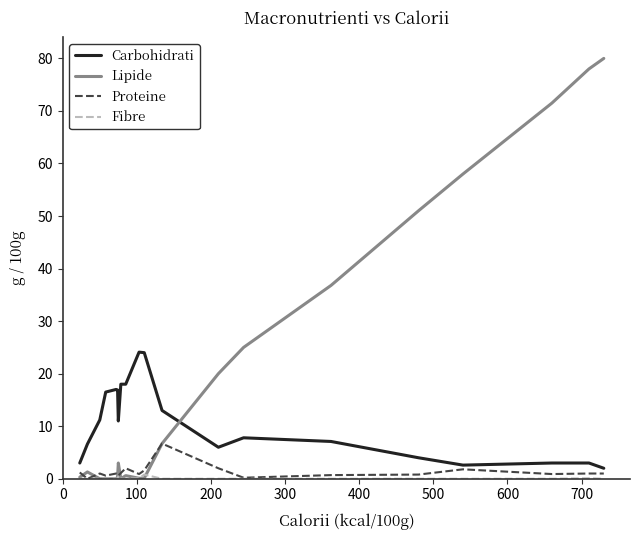

What is the minimum value for Carbohidrati?

2.0